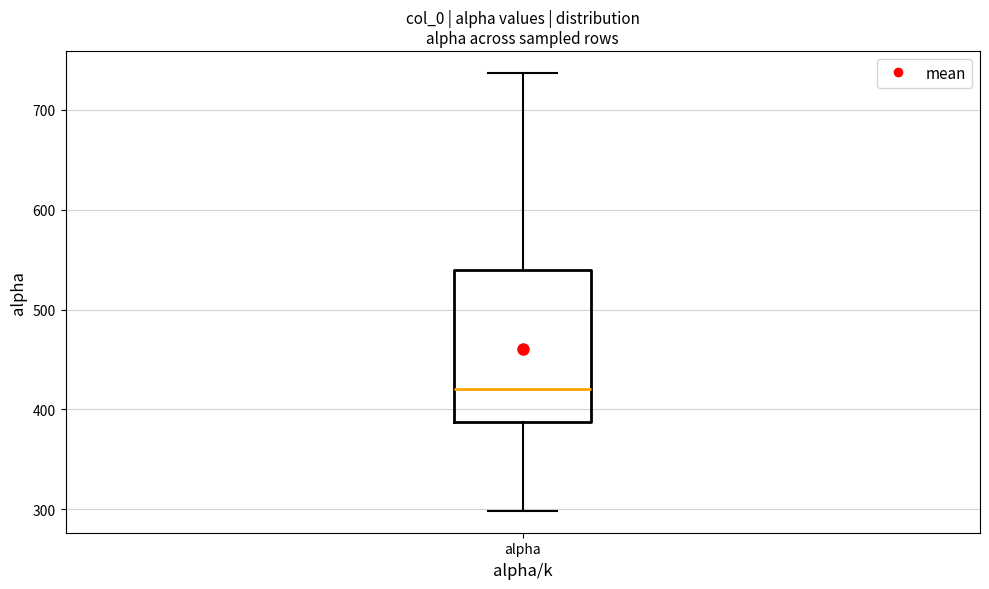

Read this box plot against the y-axis: the position of the median line, the range covered by the box, and the ends of both whiskers. The values are not printed on the chart, so give them approximately, as read against the axis.

median 420, box 390 to 540, whiskers 300 to 740